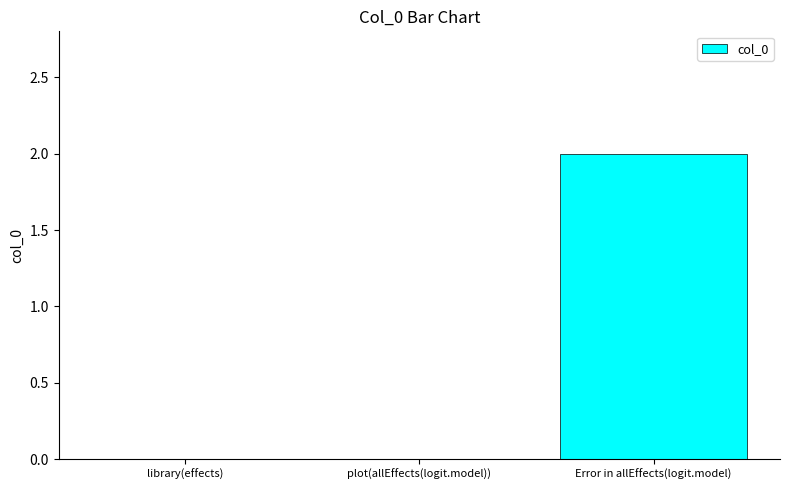

Count the values in the range 0 to 2.

3